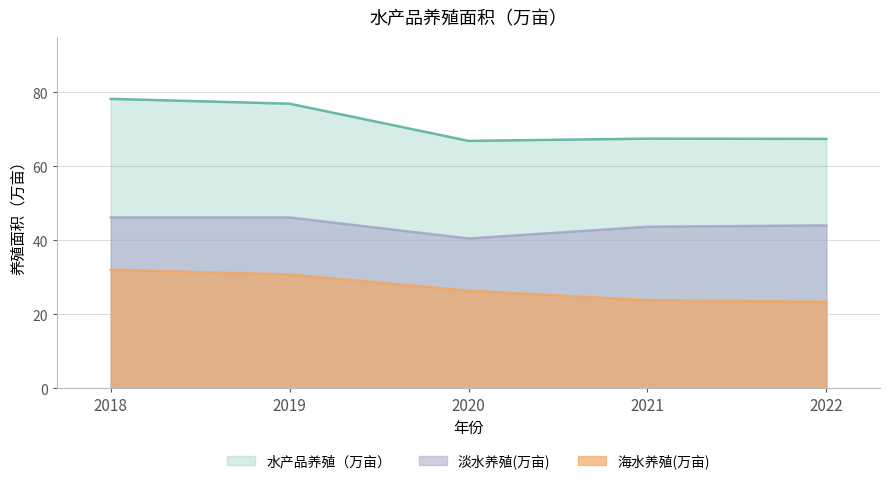

True or false: 海水养殖(万亩) and 淡水养殖(万亩) intersect in this chart.

False